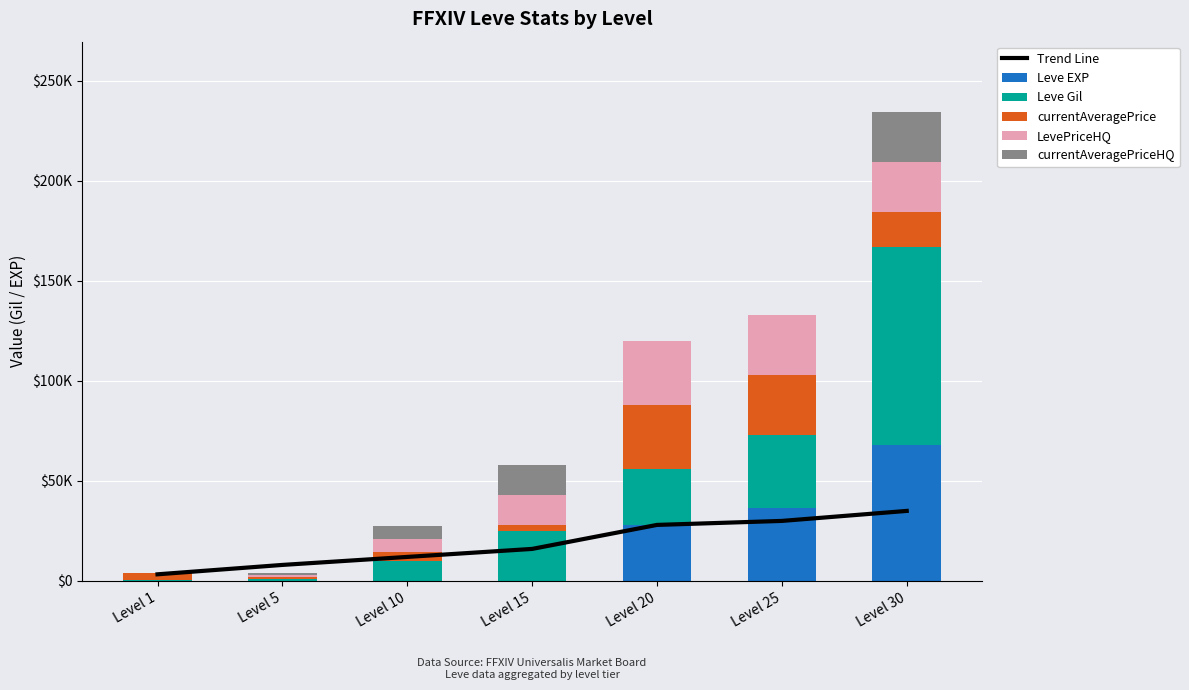

How many data points in Leve Gil are less than 24790?

3